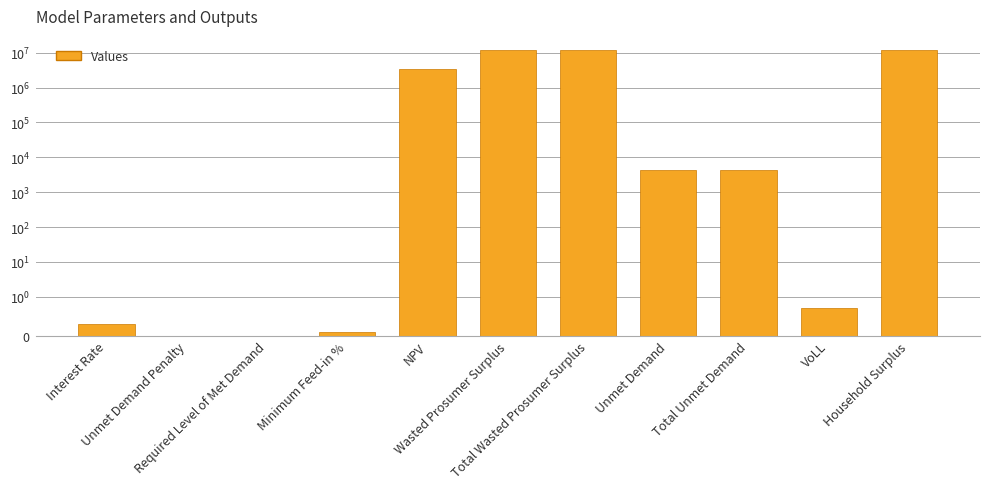

The value at Total Wasted Prosumer Surplus is 20436054.3. True or false?

False